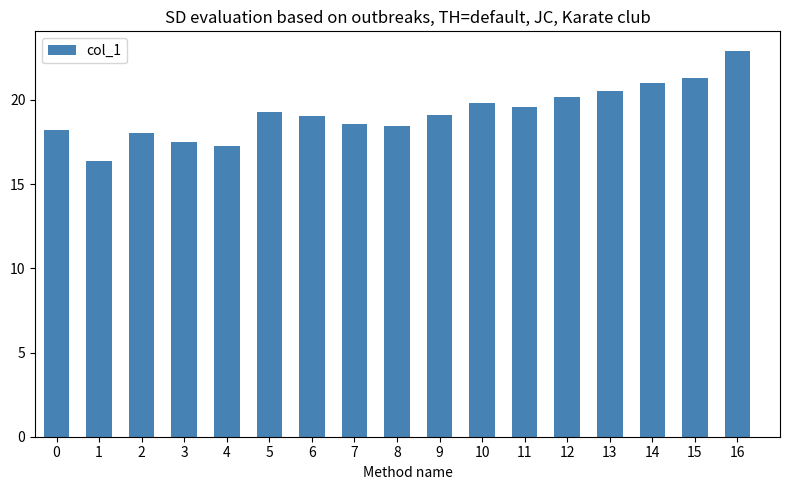

Read the value at 0.

18.2